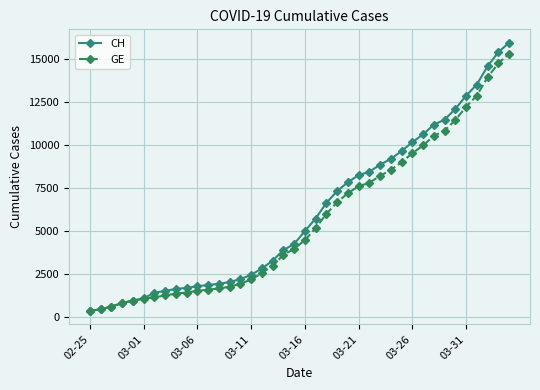

What is the value of the GE point at the 4th from the left?

840